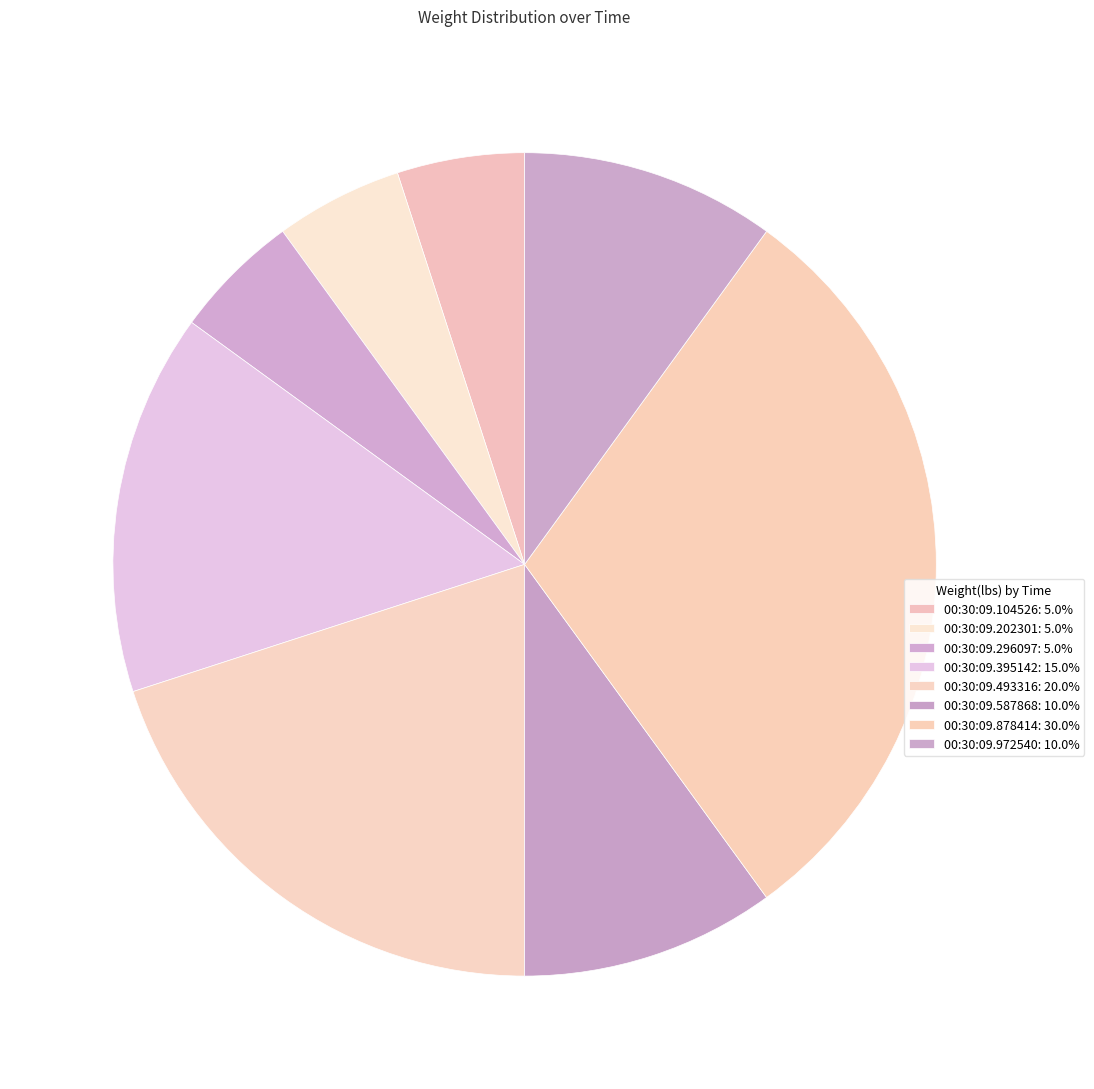

Count the number of slices in the pie.

8